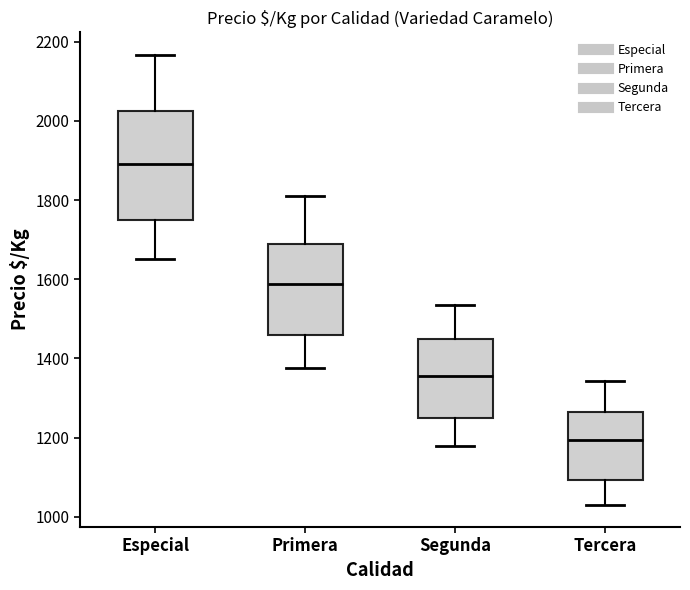

Which box's median line is the highest?

Especial